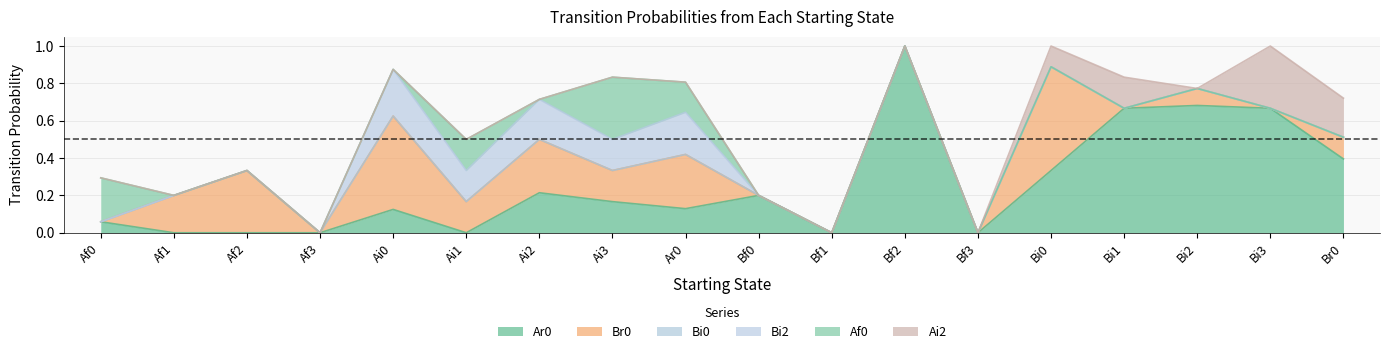

Is the value of Af0 at Af1 greater than the value of Bi2 at Bf1?

No